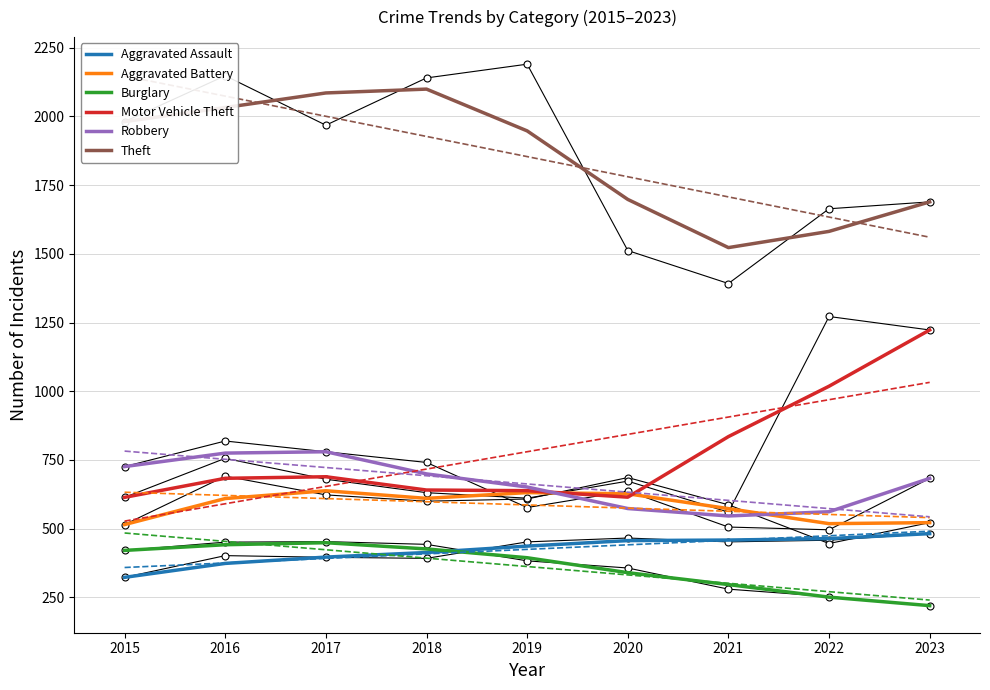

What is the maximum value for Motor Vehicle Theft?

1223.0